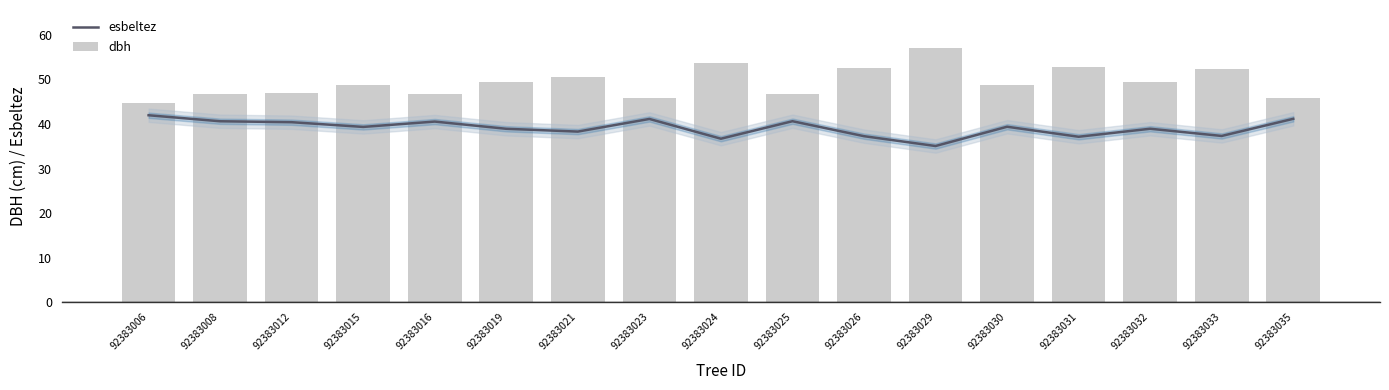

What is the sum of the esbeltez values at 92383016 and 92383021?

78.8